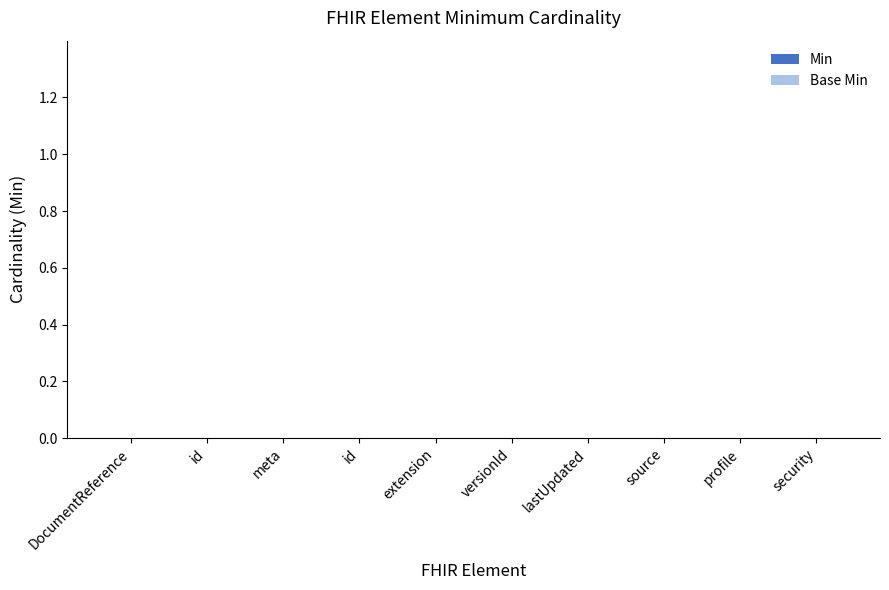

Rank the series by their average value, from highest to lowest.

Min, Base Min